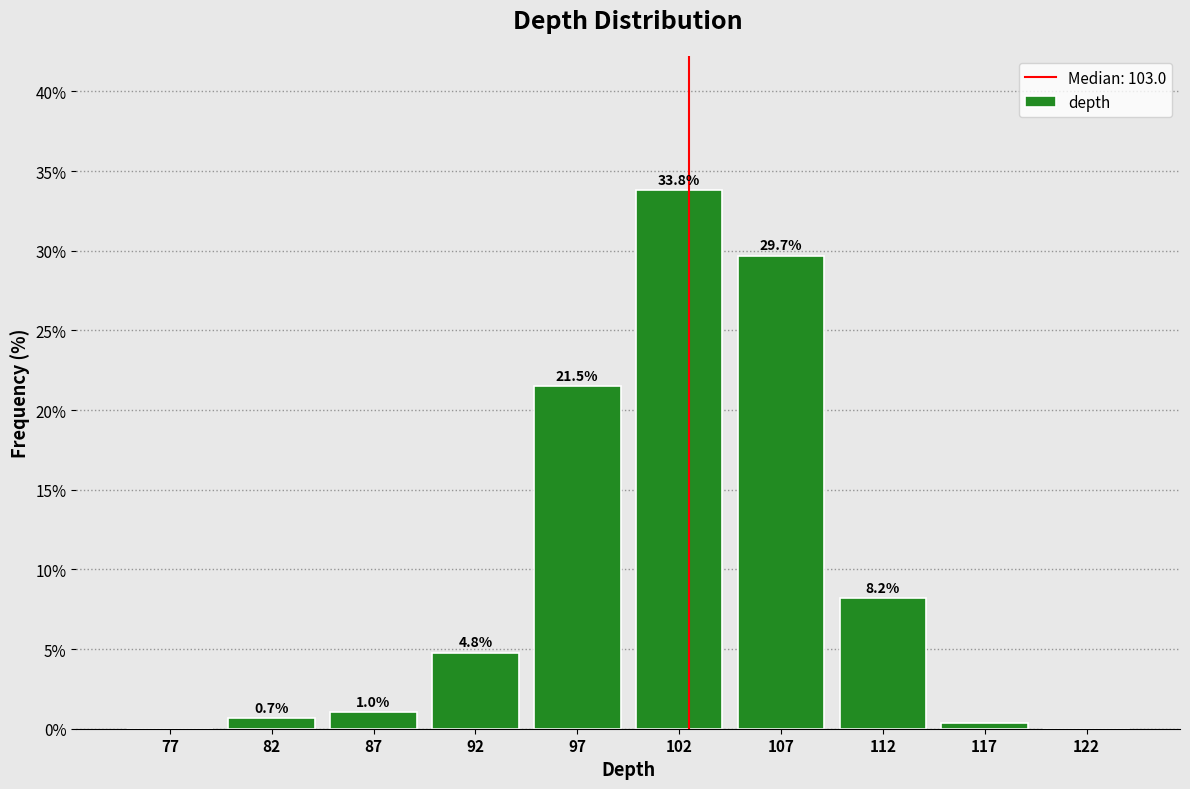

Over which range of the x-axis is the bar tallest?

100 to 105